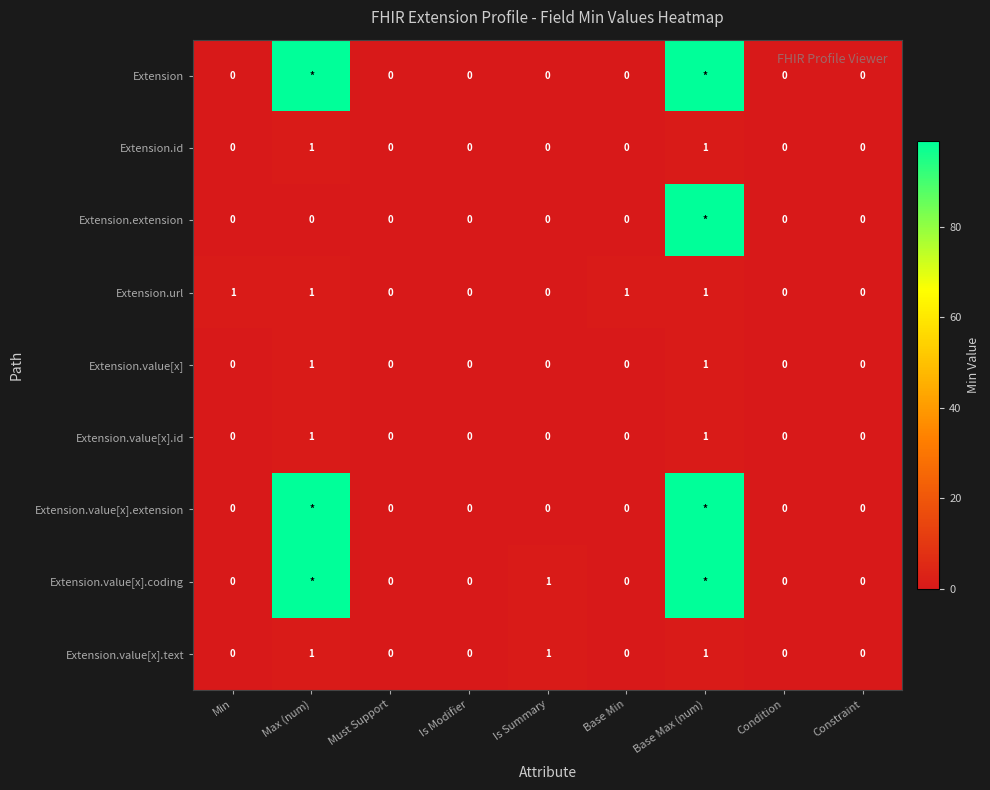

Which series changed the most between Min and Is Modifier?

Extension.url